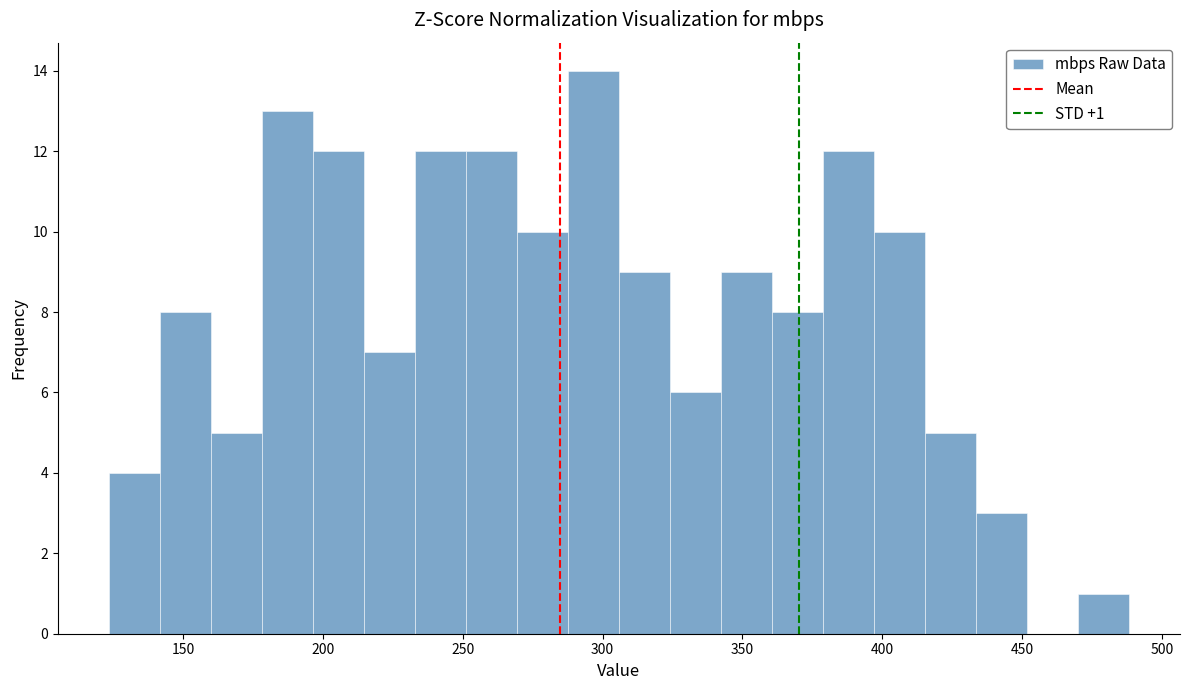

Read against the x-axis, roughly where is the centre of the tallest bar?

295